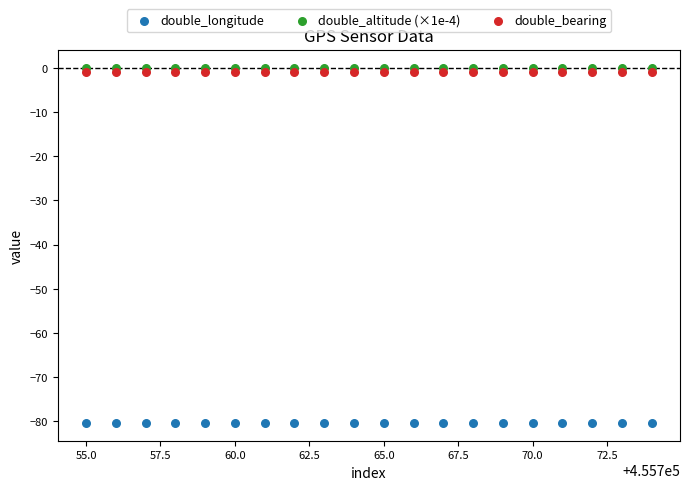

Which series contains the lowest Y value?

double_longitude